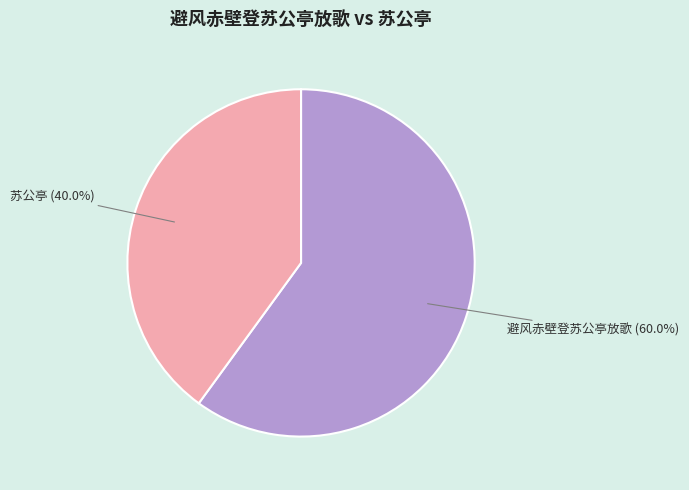

Which has a higher value, 苏公亭 or 避风赤壁登苏公亭放歌?

避风赤壁登苏公亭放歌